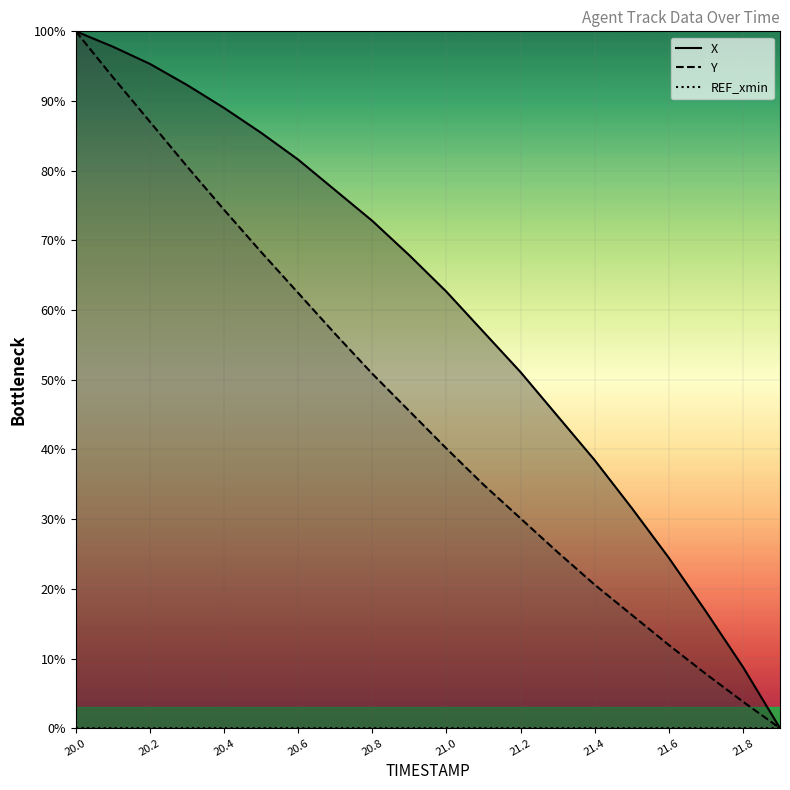

Reading left to right, what are all the values shown in this chart?

X: 20.0=100.0	20.1=97.8	20.2=95.3	20.3=92.3	20.4=89.0	20.5=85.4	20.6=81.6	20.7=77.2	20.8=72.8	20.9=67.9	21.0=62.6	21.1=56.9	21.2=51.1	21.3=44.8	21.4=38.5	21.5=31.6	21.6=24.5	21.7=16.8	21.8=8.8	21.9=0.0
Y: 20.0=100.0	20.1=93.4	20.2=87.0	20.3=80.6	20.4=74.4	20.5=68.3	20.6=62.5	20.7=56.6	20.8=50.9	20.9=45.5	21.0=40.1	21.1=34.9	21.2=30.1	21.3=25.3	21.4=20.6	21.5=16.3	21.6=11.9	21.7=7.8	21.8=3.8	21.9=0.0